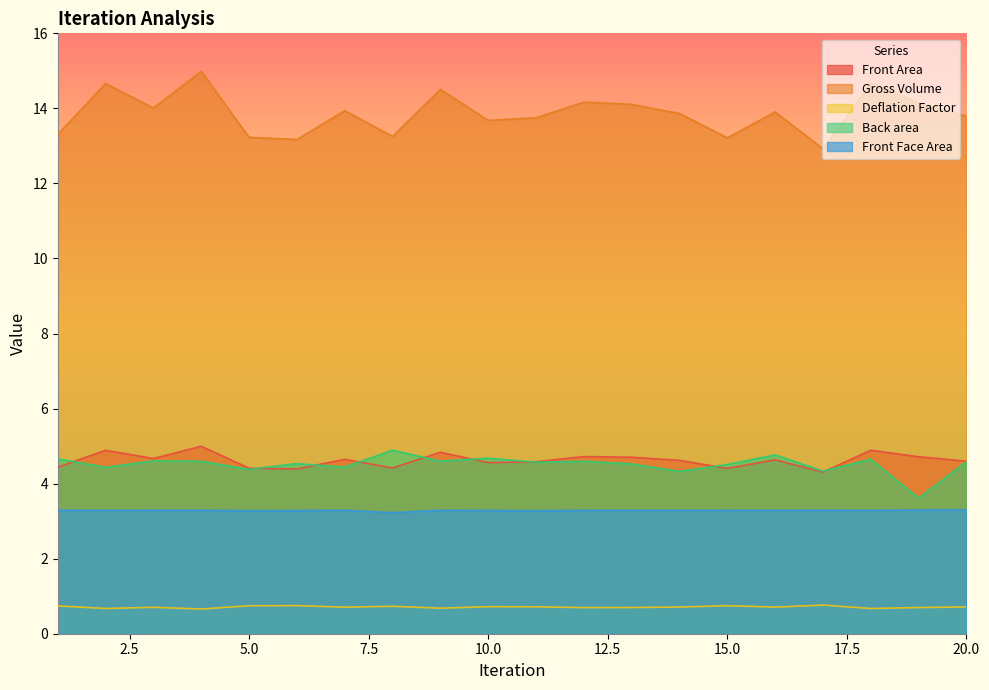

In Front Face Area, how many points are higher than both neighbors (excluding endpoints)?

5